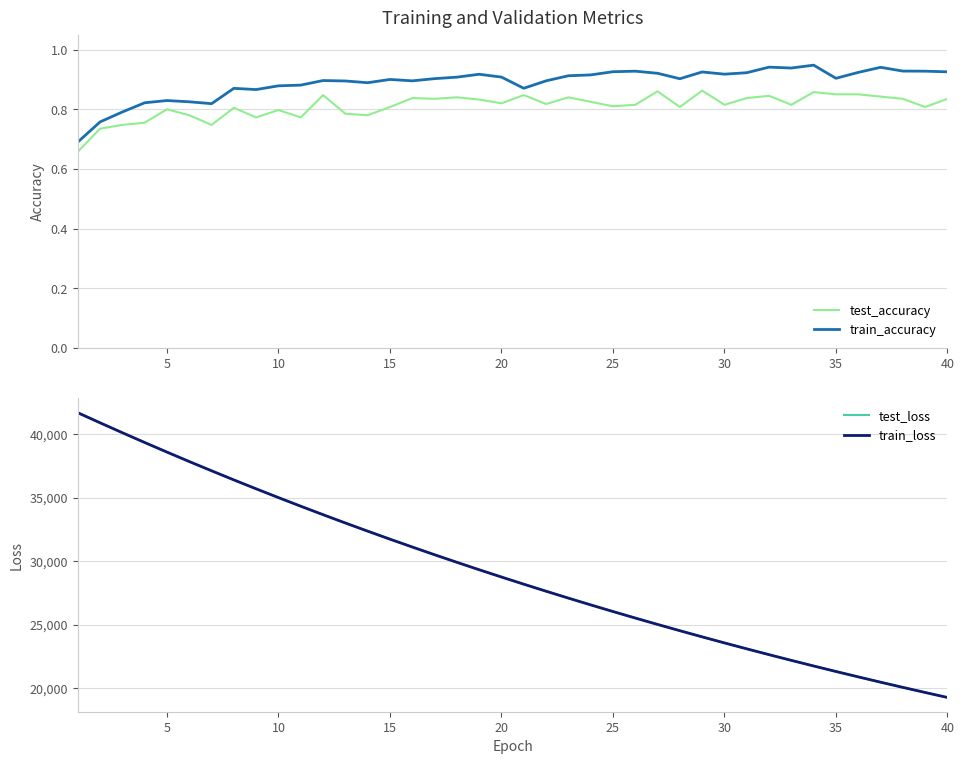

How many data points in test_loss are above 28748?

20